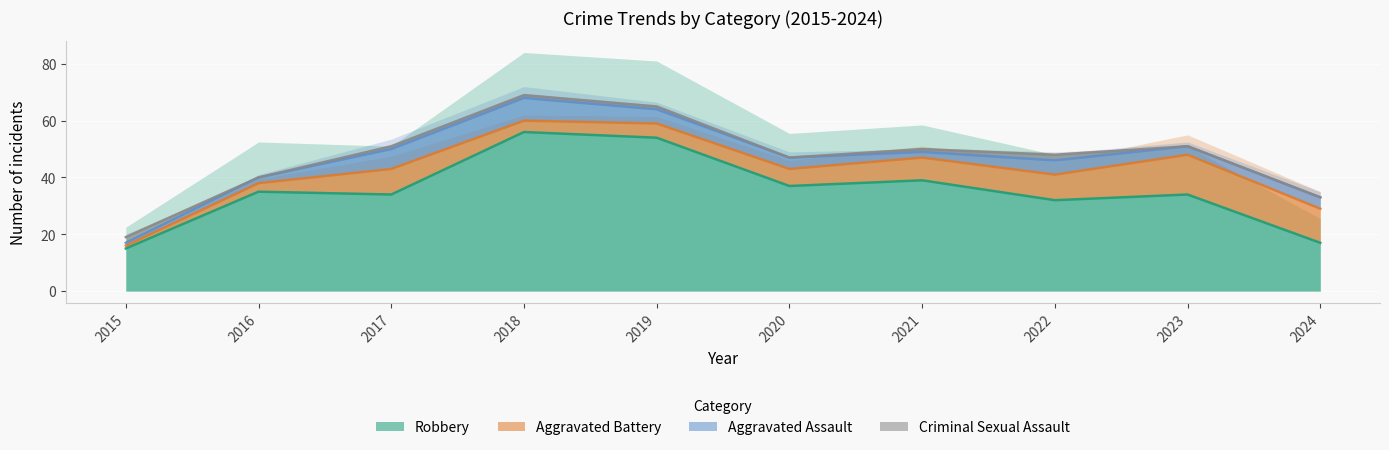

How many interior local peaks does the Criminal Sexual Assault series have?

1